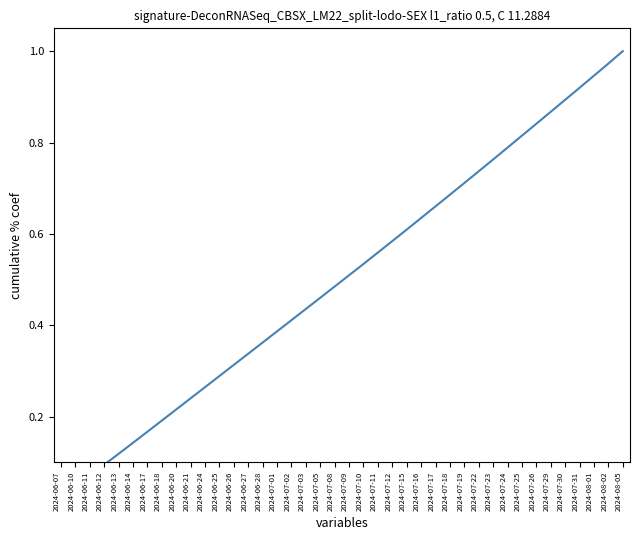

Reading left to right, transcribe all the data shown in this chart.

2024-06-07=0.0	2024-06-10=0.0	2024-06-11=0.1	2024-06-12=0.1	2024-06-13=0.1	2024-06-14=0.1	2024-06-17=0.2	2024-06-18=0.2	2024-06-20=0.2	2024-06-21=0.2	2024-06-24=0.3	2024-06-25=0.3	2024-06-26=0.3	2024-06-27=0.3	2024-06-28=0.4	2024-07-01=0.4	2024-07-02=0.4	2024-07-03=0.4	2024-07-05=0.5	2024-07-08=0.5	2024-07-09=0.5	2024-07-10=0.5	2024-07-11=0.6	2024-07-12=0.6	2024-07-15=0.6	2024-07-16=0.6	2024-07-17=0.7	2024-07-18=0.7	2024-07-19=0.7	2024-07-22=0.7	2024-07-23=0.8	2024-07-24=0.8	2024-07-25=0.8	2024-07-26=0.8	2024-07-29=0.9	2024-07-30=0.9	2024-07-31=0.9	2024-08-01=0.9	2024-08-02=1.0	2024-08-05=1.0